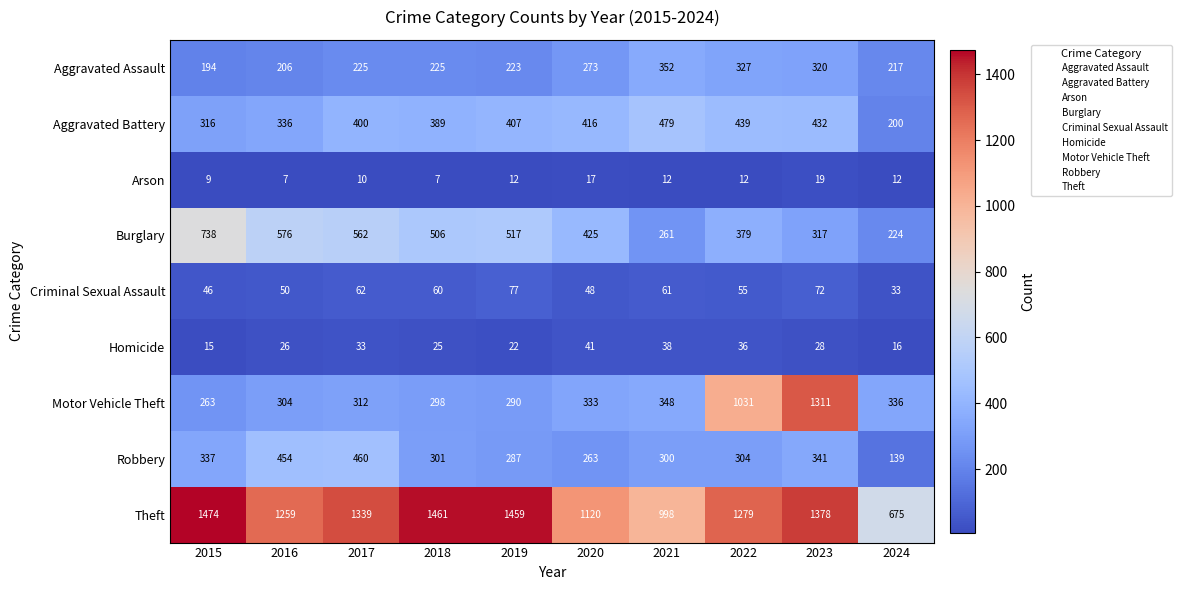

The Burglary series shows 224 at 2024. True or false?

True